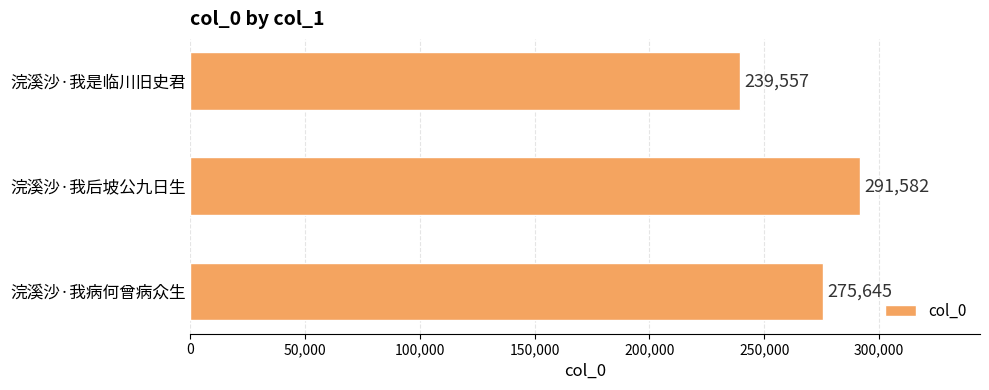

List the labels in order of value, largest first.

浣溪沙·我后坡公九日生, 浣溪沙·我病何曾病众生, 浣溪沙·我是临川旧史君